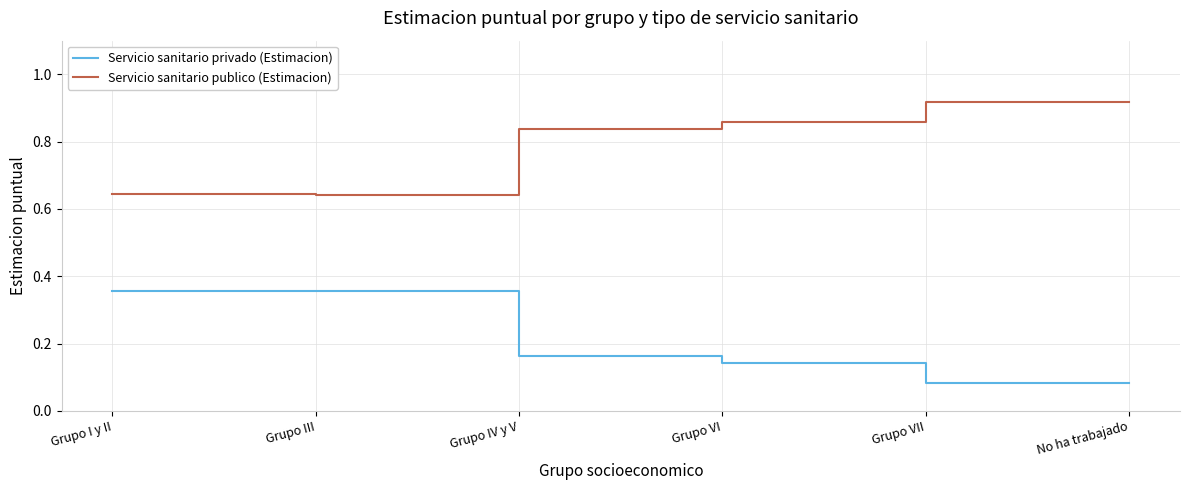

How many lines are shown in the chart?

2